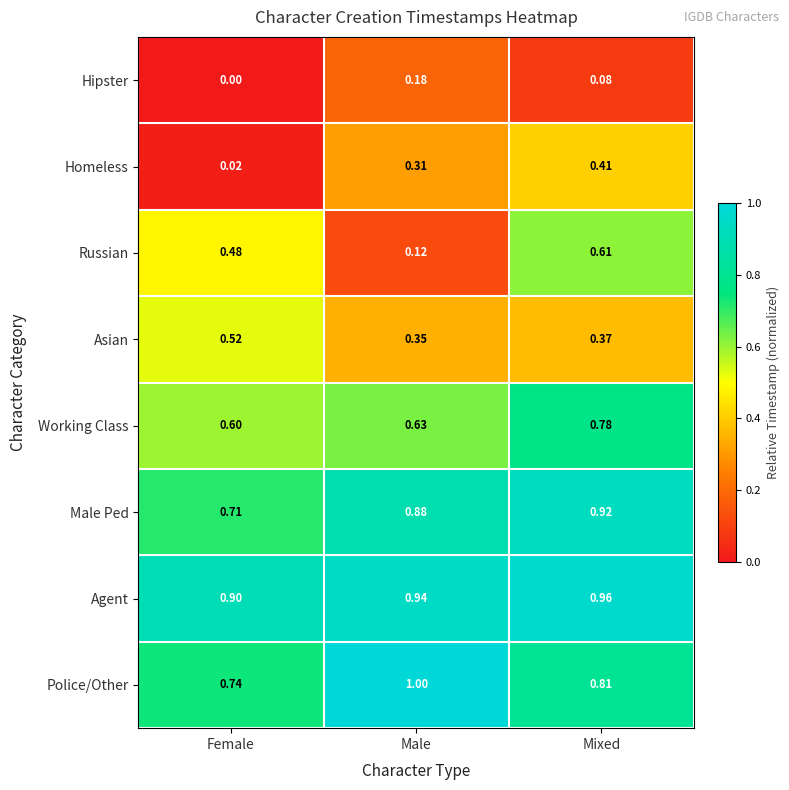

At which label is Working Class closest to 0?

Female